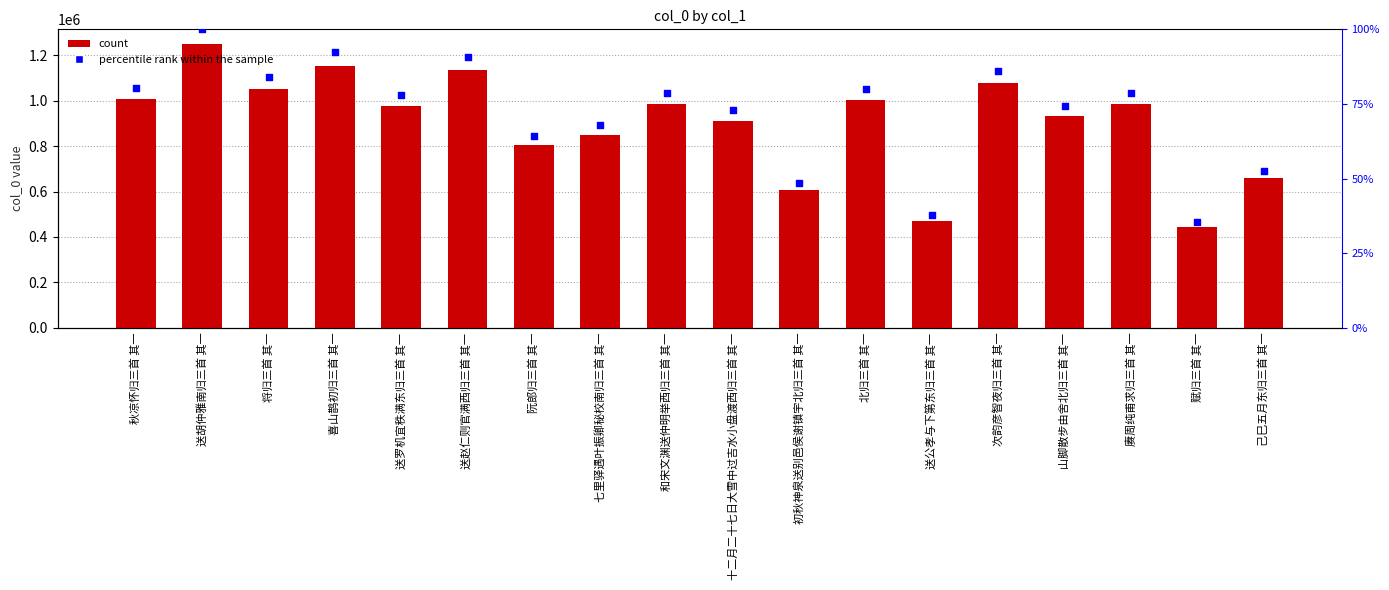

What is the total value across all series at 山脚散步由舍北归三首 其一?

1861380.0